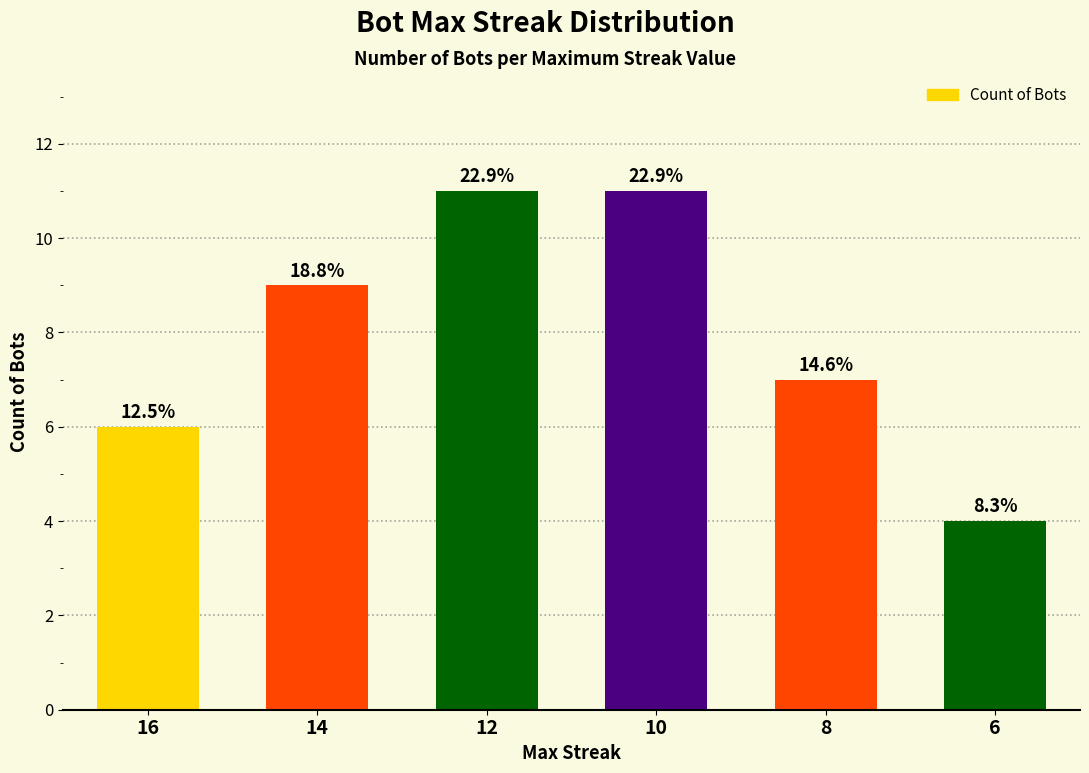

What is the minimum value shown in the chart?

4